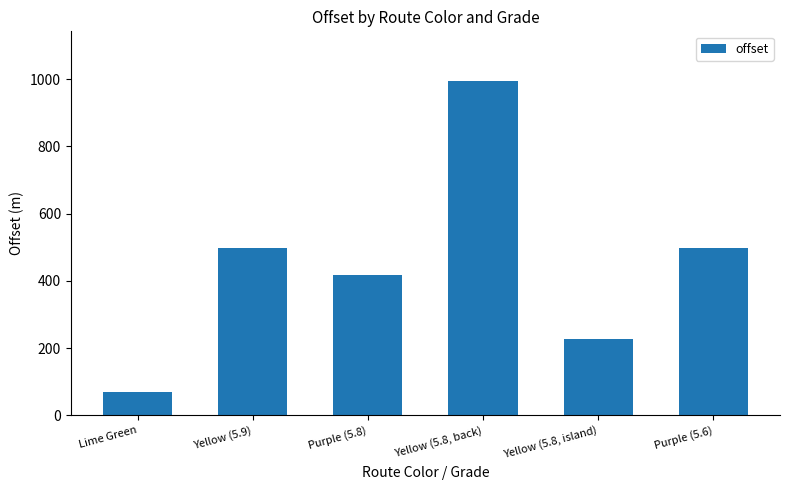

What is the label of the 6th bar from the left?

Purple (5.6)